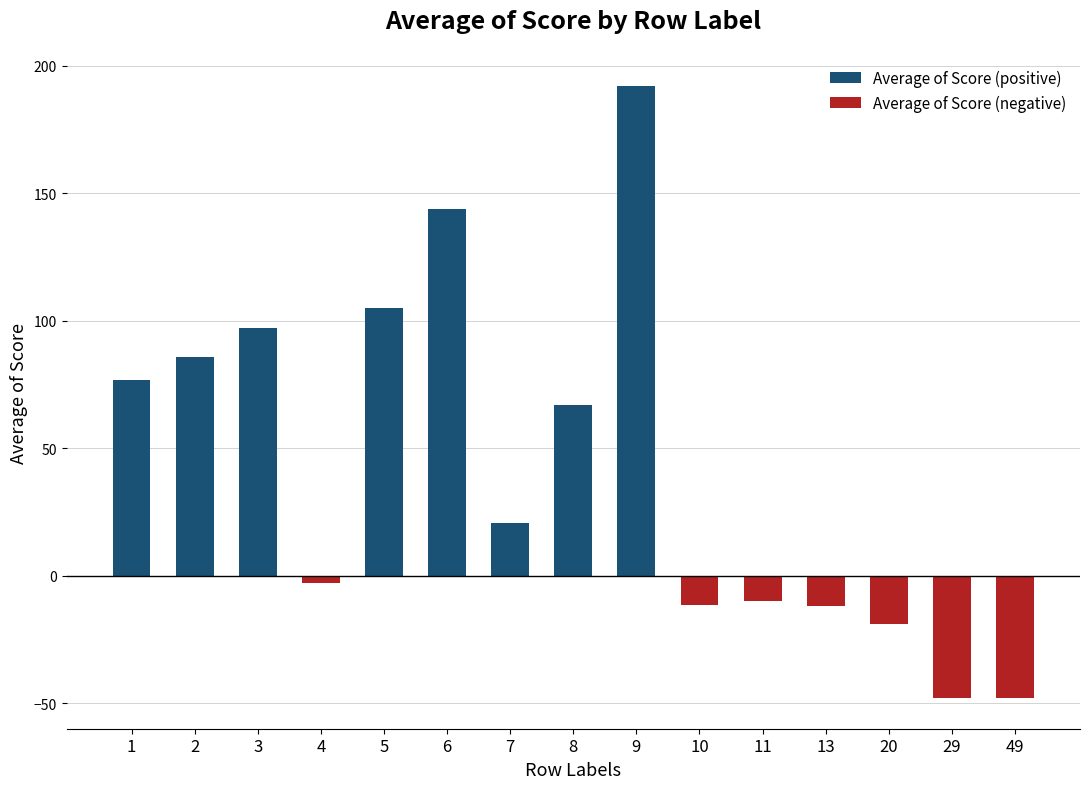

Which series has the largest range (max minus min)?

Average of Score (positive)